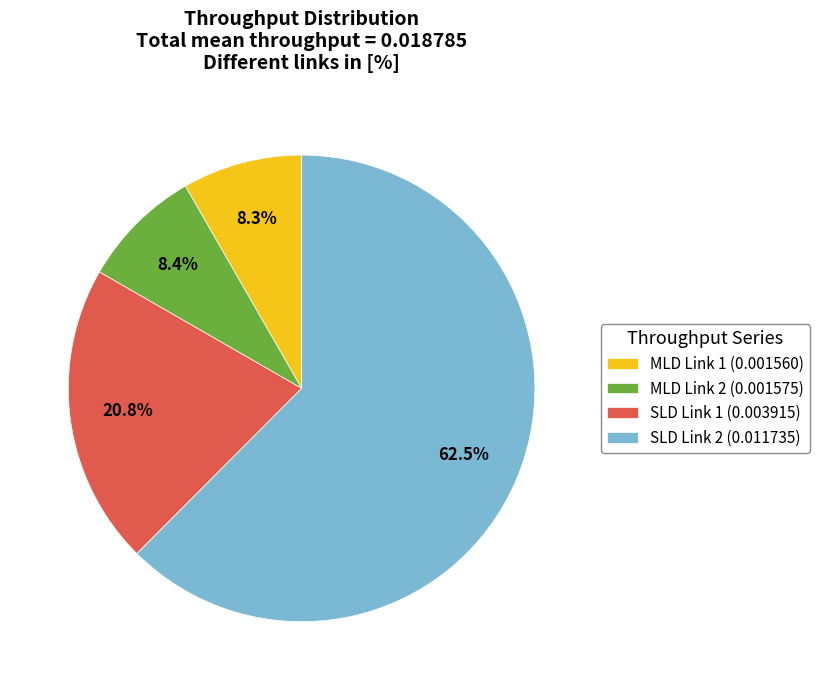

What is the largest slice in the pie chart?

SLD Link 2 (0.011735)